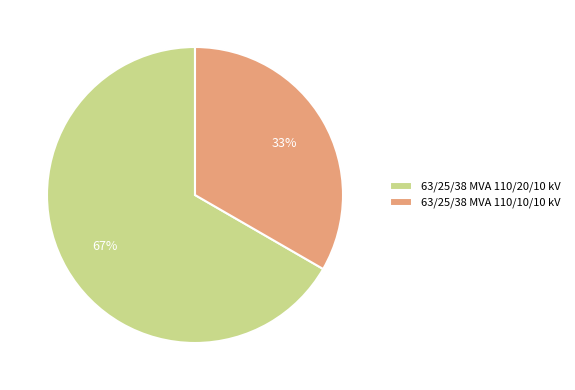

Which has a higher value, 63/25/38 MVA 110/10/10 kV or 63/25/38 MVA 110/20/10 kV?

63/25/38 MVA 110/20/10 kV